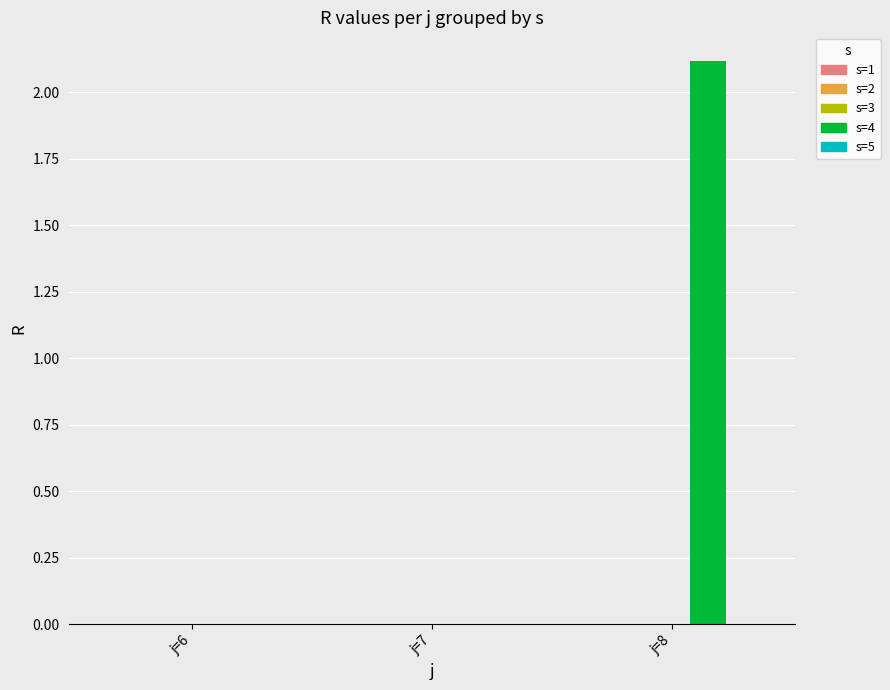

Reading left to right, transcribe all the data shown in this chart.

j=6=0.0	j=7=0.0	j=8=2.1